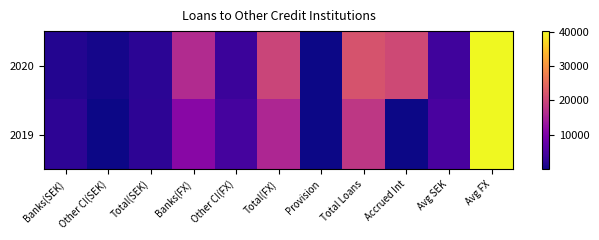

What is the difference between the second highest and second lowest values in the 2019 series?

17921